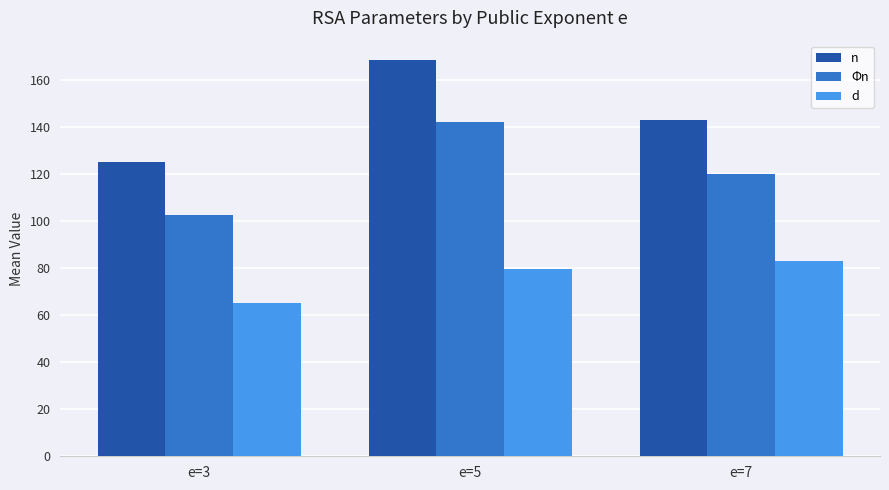

How many groups of bars are there?

3